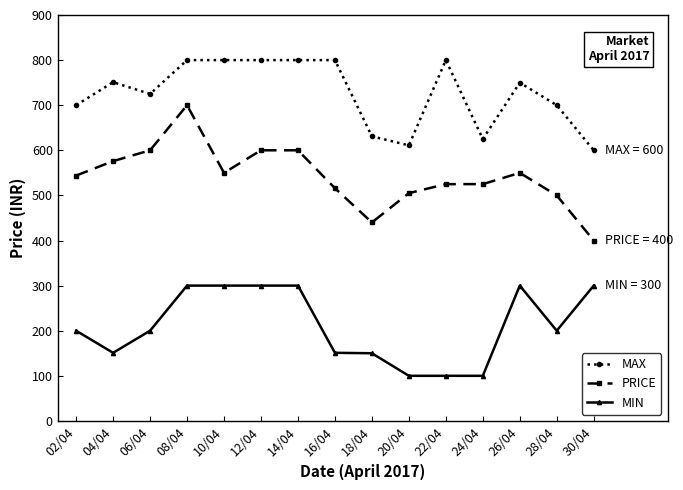

True or false: MIN and MAX cross at least once.

False